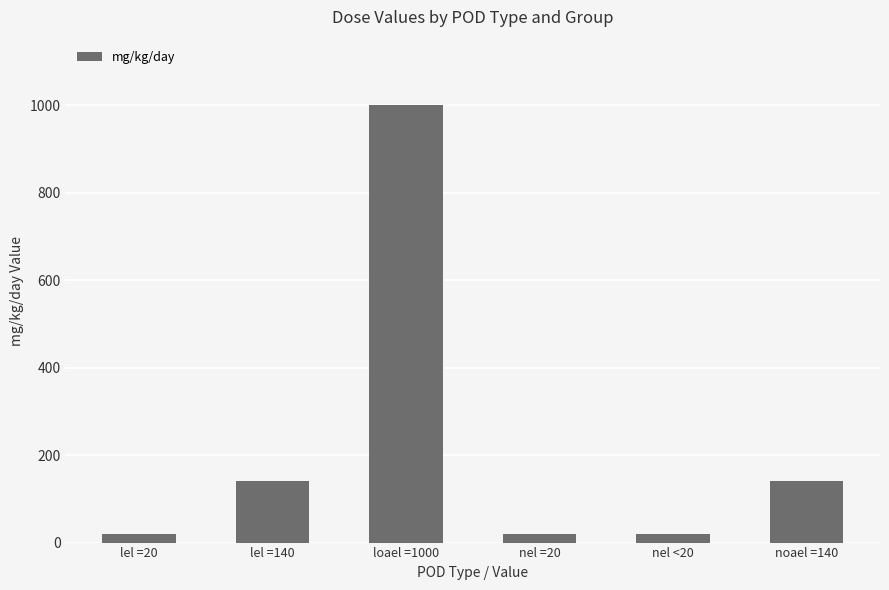

The value at noael =140 is 140. True or false?

True